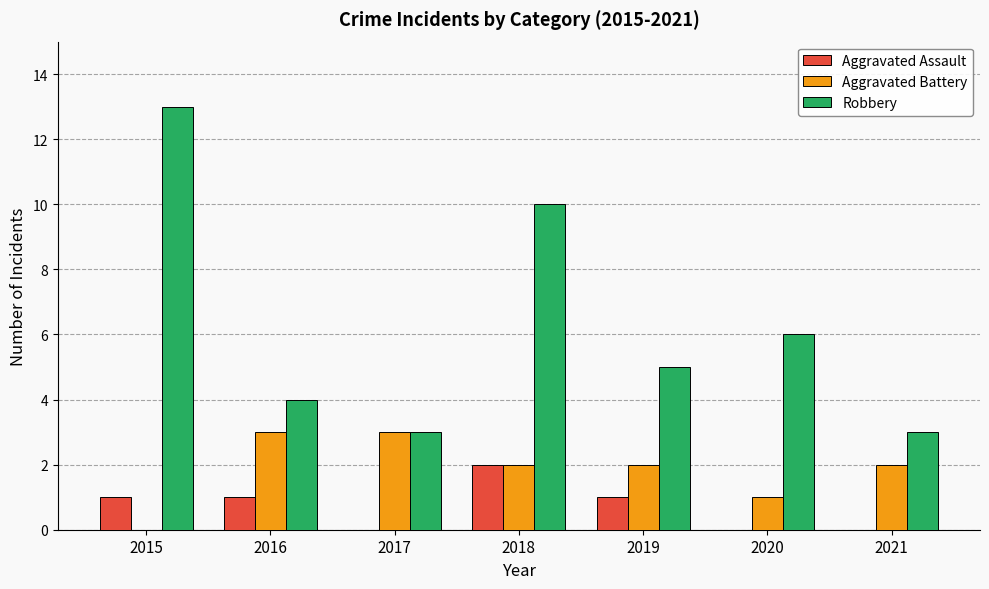

What is the highest value of the Aggravated Assault series?

2